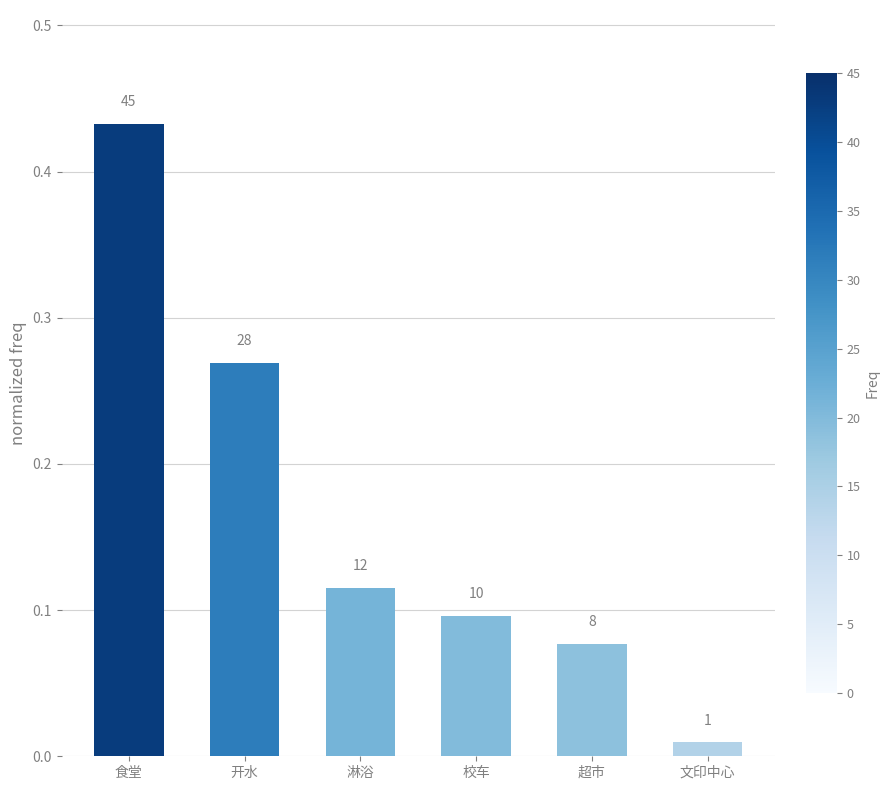

Between 淋浴 and 校车, which is larger?

淋浴